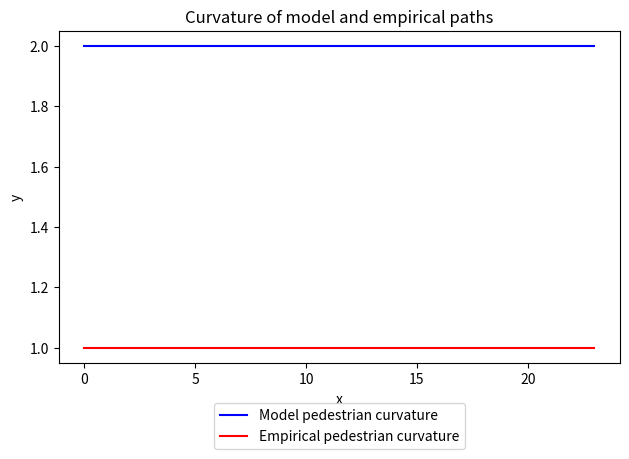

Is this an area chart (filled region under the line)?

No